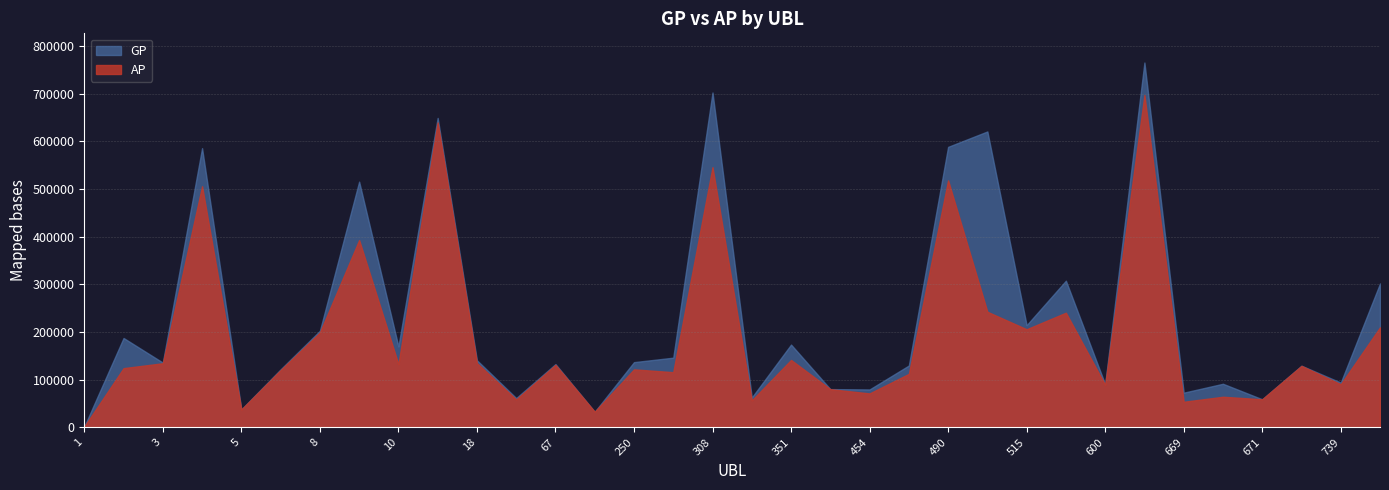

How many categories are shown in the chart?

34